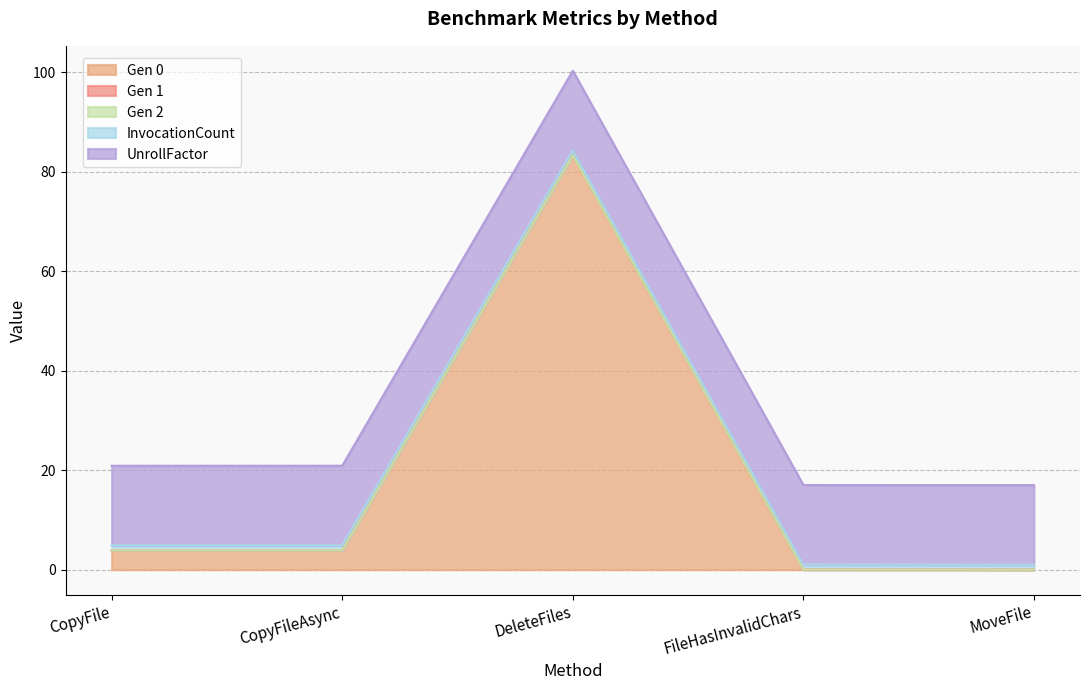

How many values in Gen 0 are above zero?

4